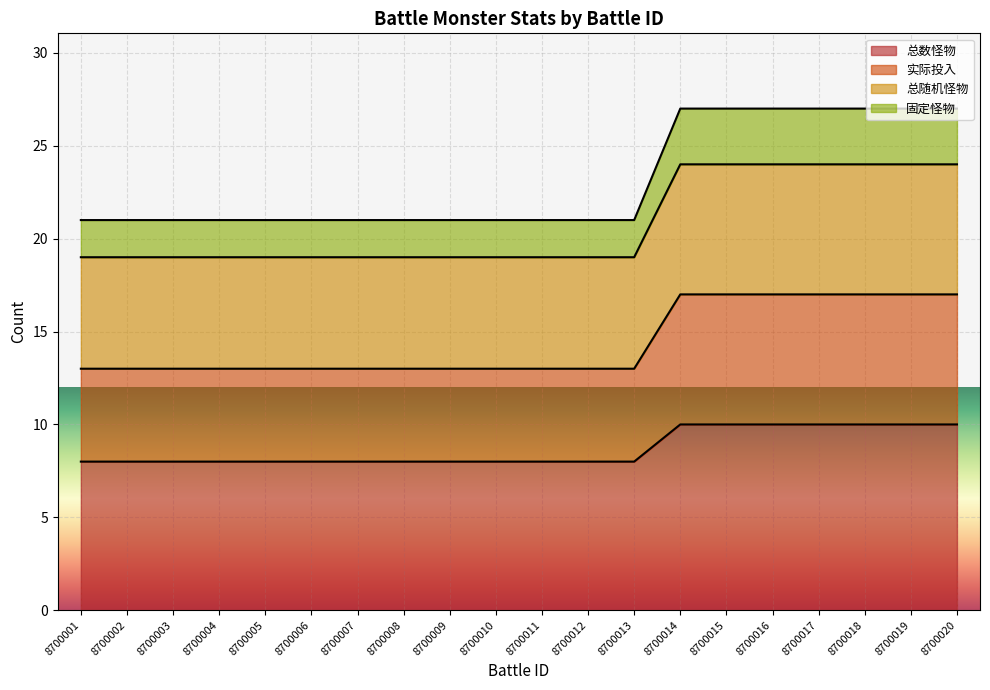

What is the difference between the maximum and second lowest values in the 固定怪物 series?

6